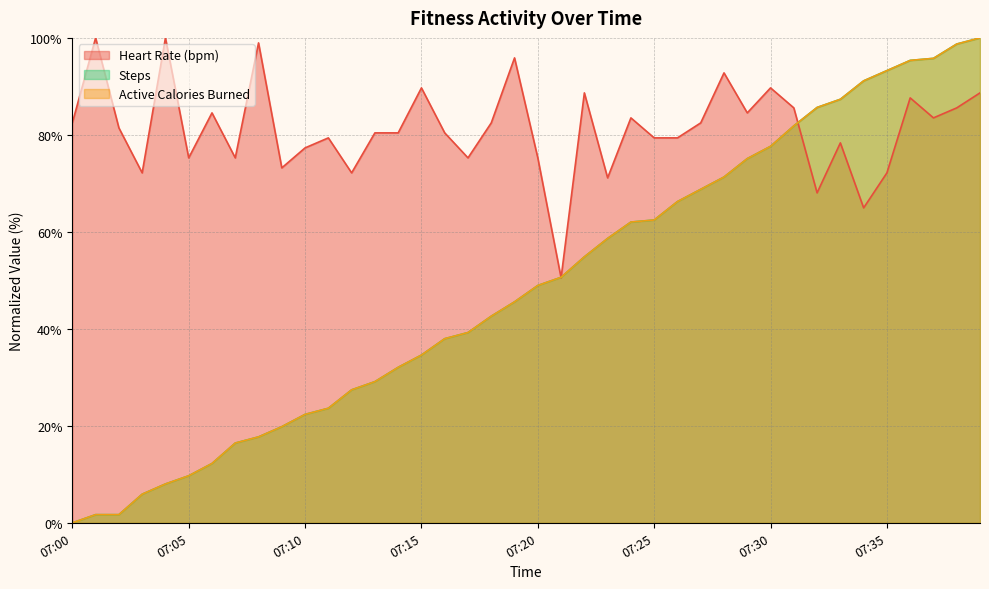

True or false: steps has a value of 22.4 at 07:10.

True